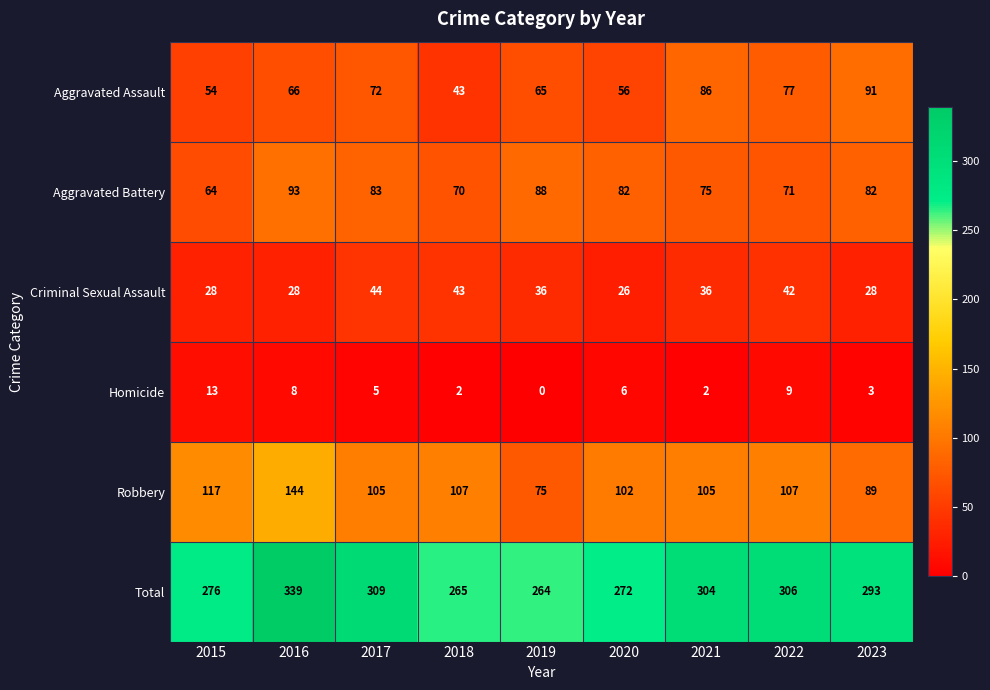

What is the sum of the Criminal Sexual Assault values at 2021 and 2019?

72